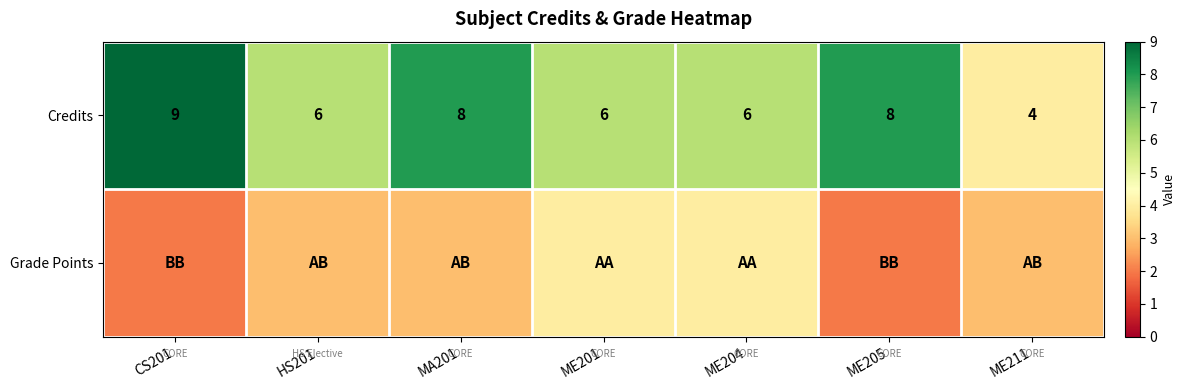

At how many categories does at least one series exceed 7?

3